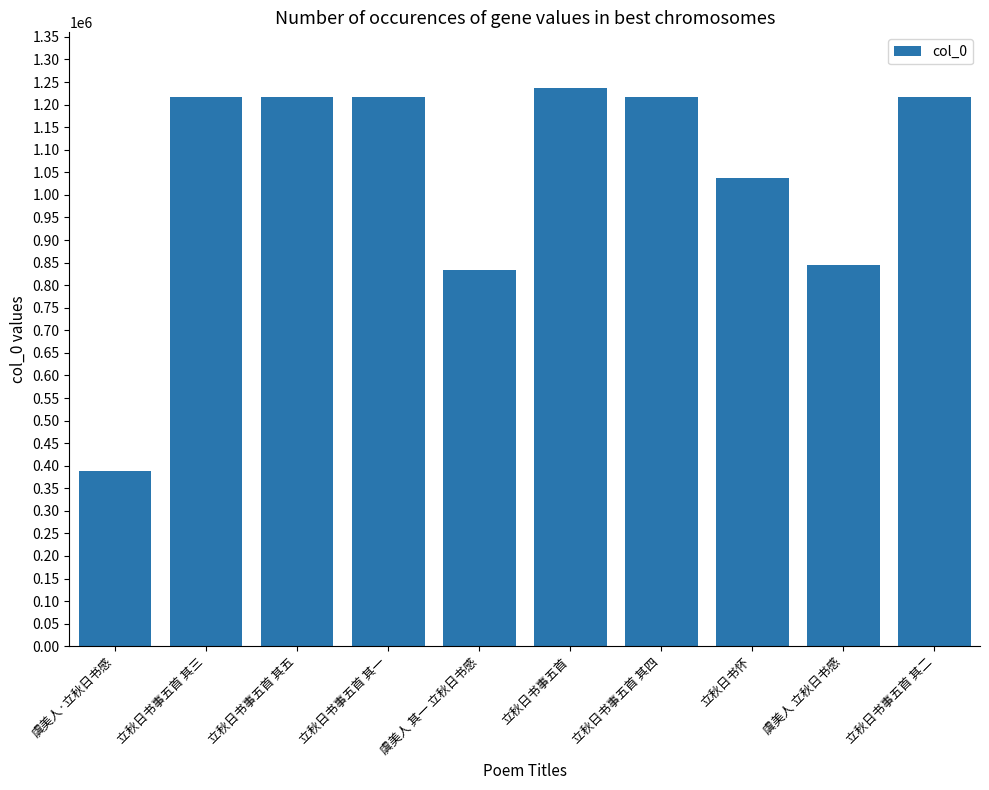

What is the change in value from 立秋日书事五首 其四 to 立秋日书事五首 其二?

-2